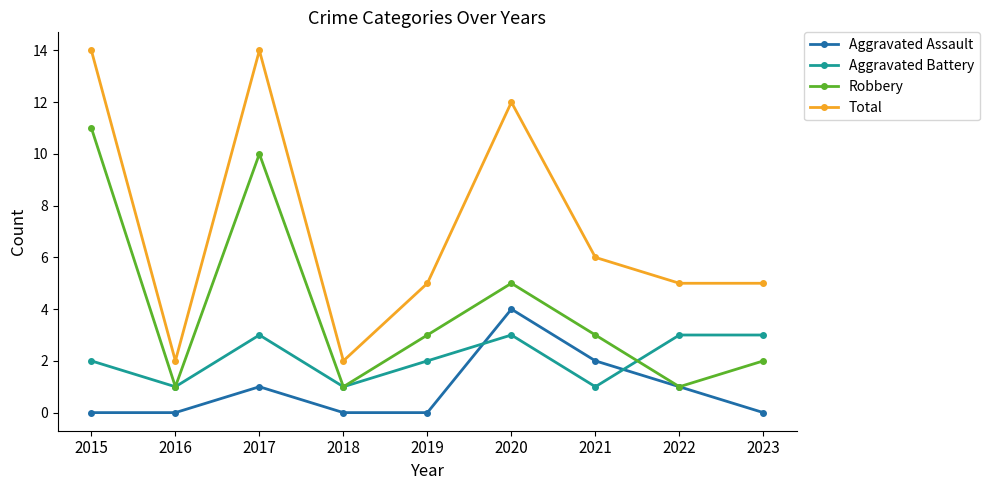

Which series has the largest range (max minus min)?

Total